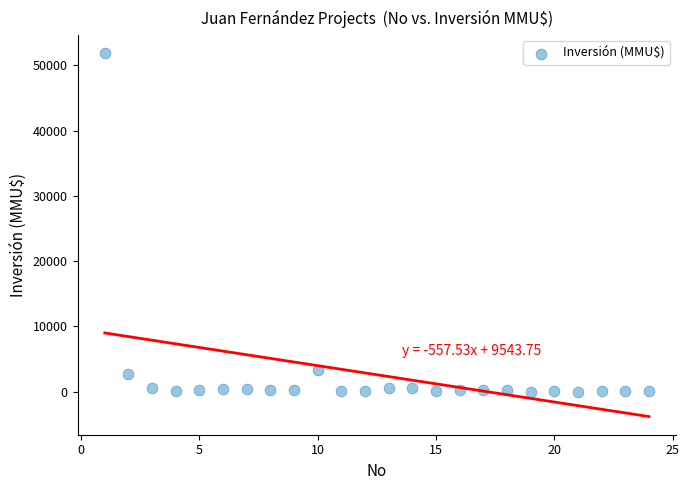

What is the range of Y values (max minus min)?

51860